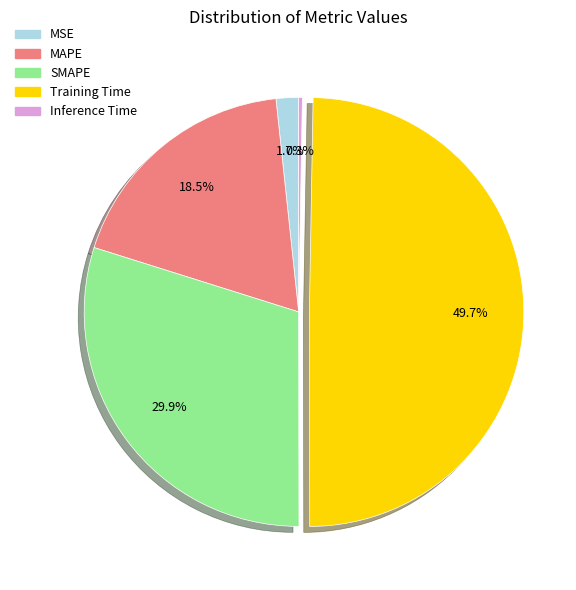

Rank the categories by value from lowest to highest.

Inference Time, MSE, MAPE, SMAPE, Training Time